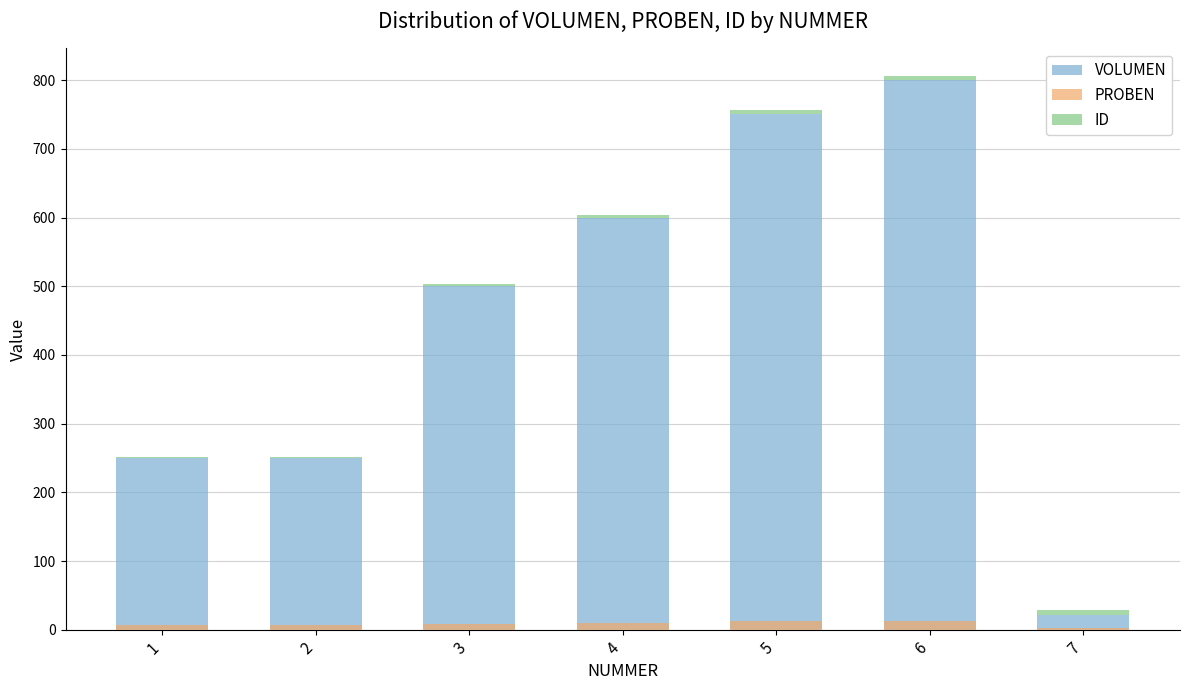

At which category is the sum across all series the highest?

6